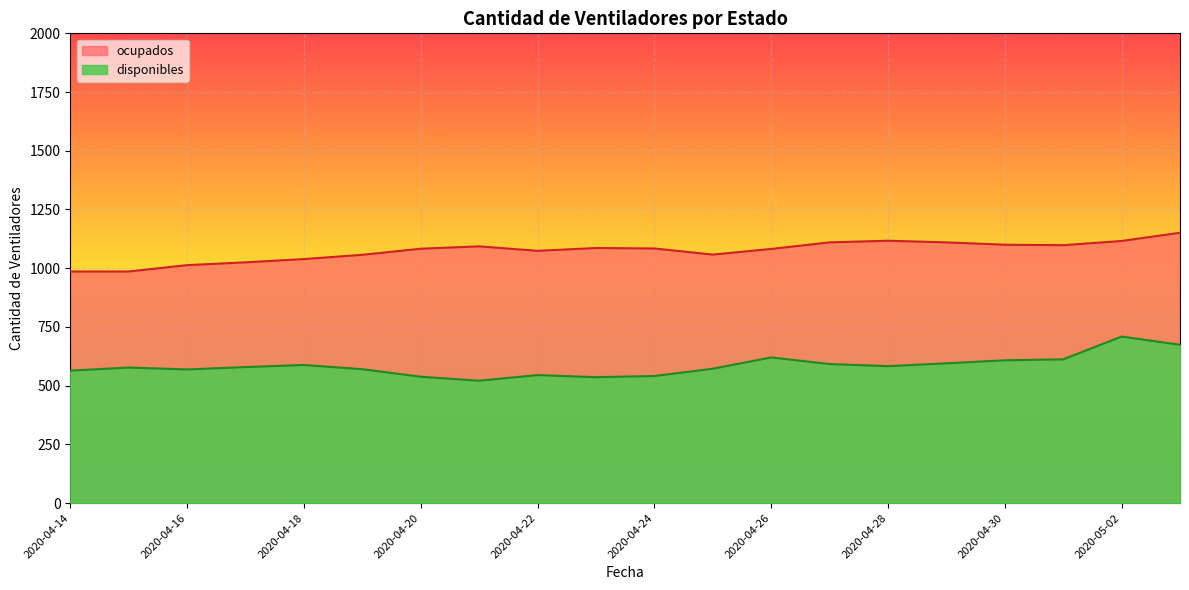

What are all the series names shown in the legend?

ocupados, disponibles